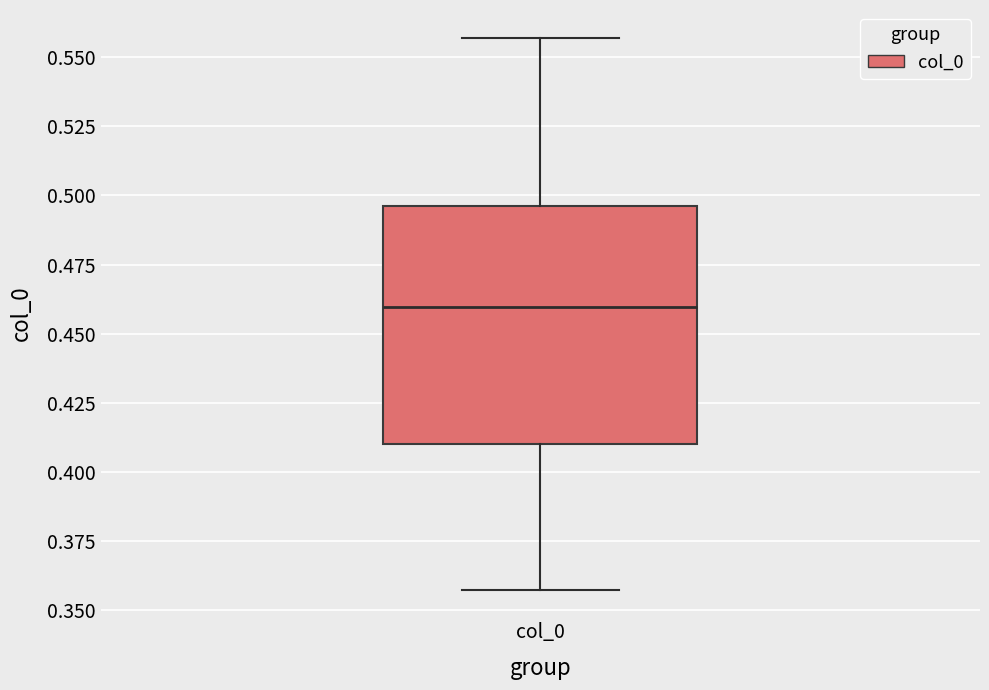

Read this box plot against the y-axis: the position of the median line, the range covered by the box, and the ends of both whiskers. The values are not printed on the chart, so give them approximately, as read against the axis.

median 0.460, box 0.410 to 0.495, whiskers 0.355 to 0.555